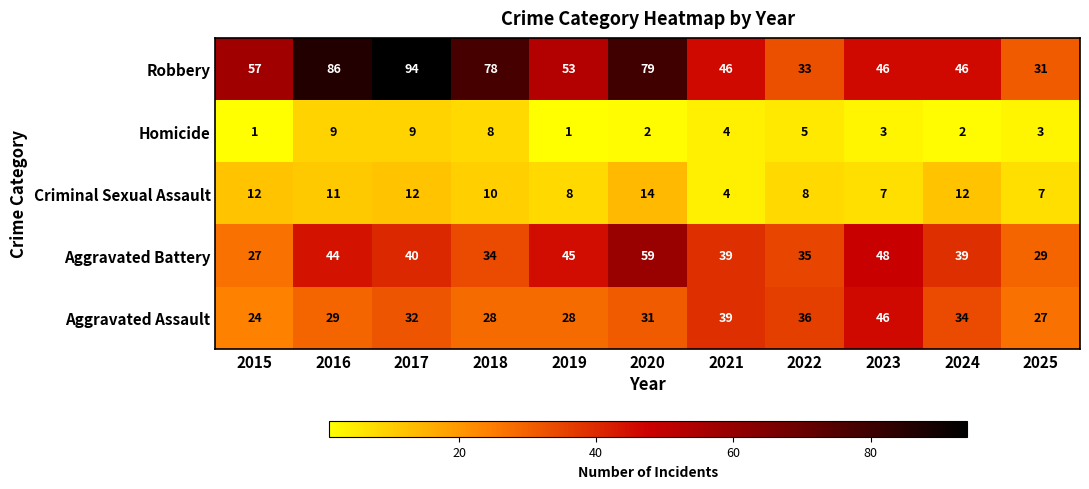

Which series has the largest total across all categories?

Robbery